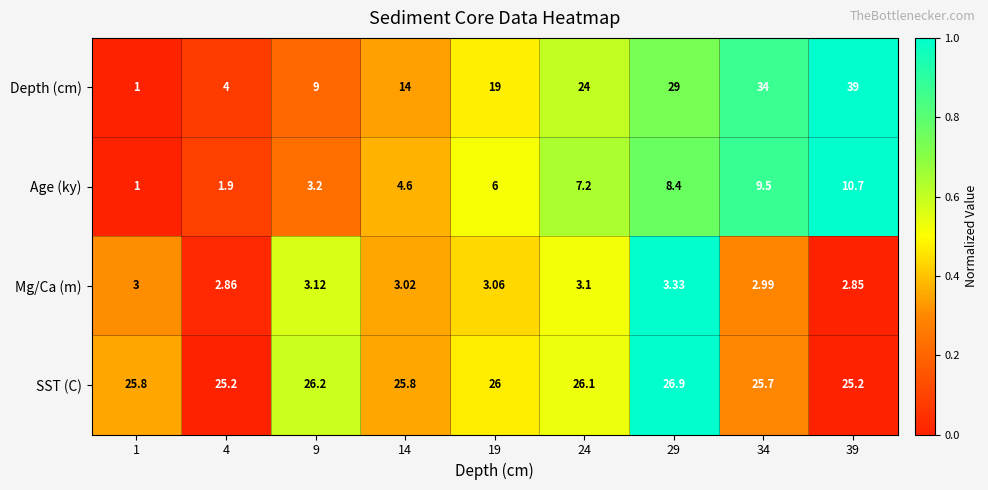

List the series in order of their peak value, lowest first.

Mg/Ca (m), Age (ky), SST (C), Depth (cm)